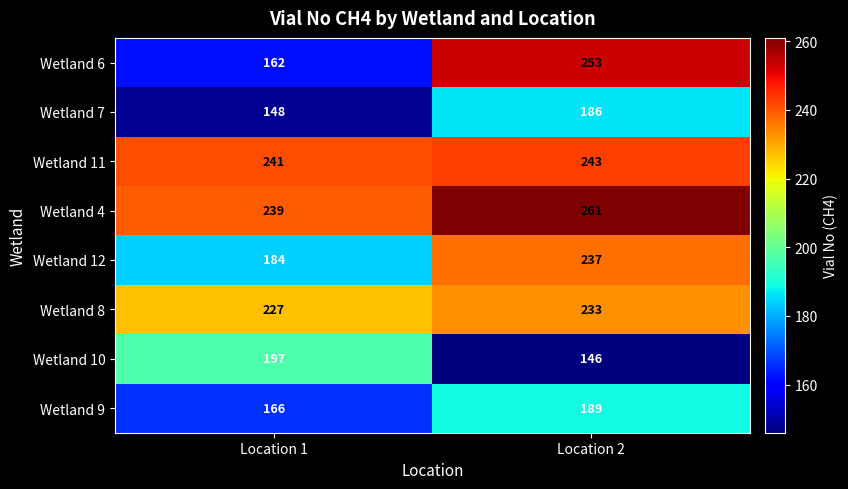

Rank the series at Location 2 from highest to lowest value.

Wetland 4, Wetland 6, Wetland 11, Wetland 12, Wetland 8, Wetland 9, Wetland 7, Wetland 10